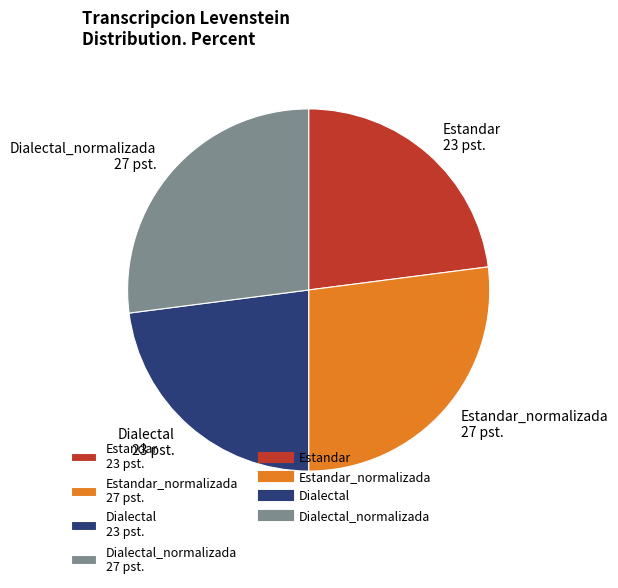

The Dialectal_normalizada 27 pst. slice represents 27% of the pie. True or false?

True